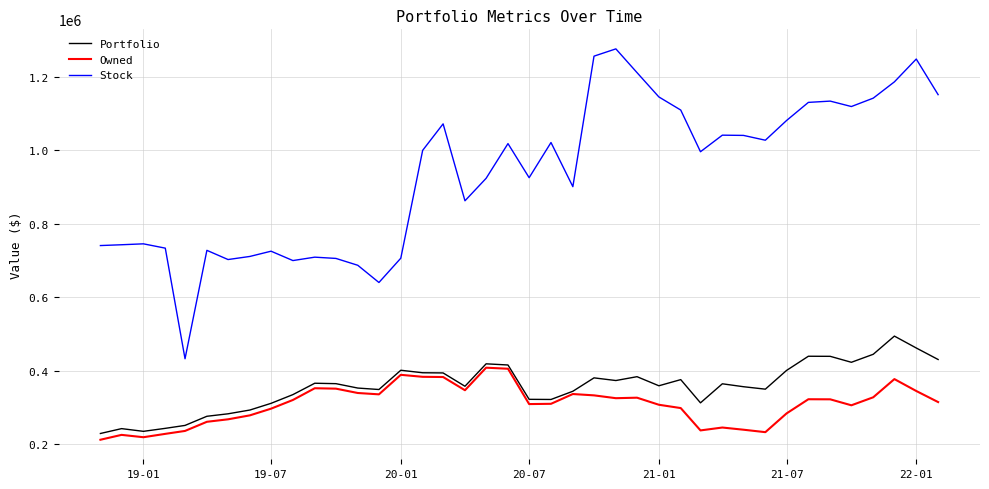

Rank the series by their maximum value, from lowest to highest.

Owned, Portfolio, Stock